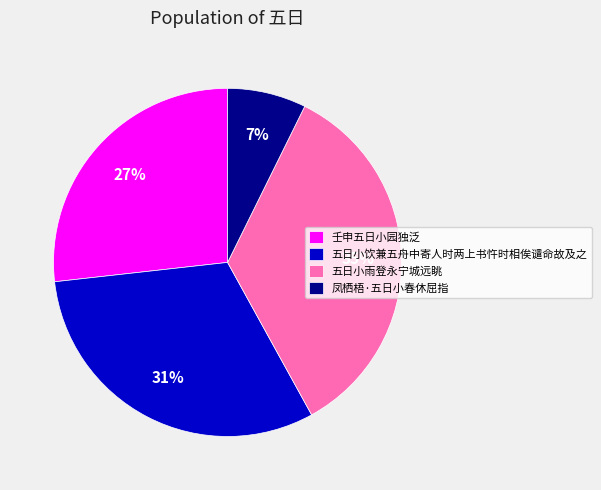

To the nearest percent, what is the combined percentage of 五日小雨登永宁城远眺 and 五日小饮兼五舟中寄人时两上书忤时相俟谴命故及之?

66%